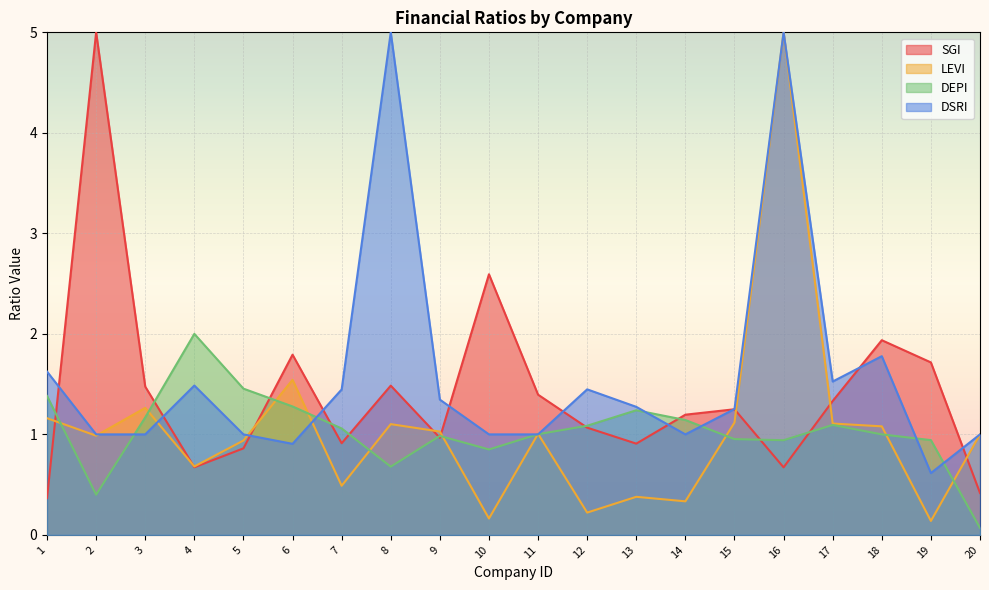

At which label does DSRI first exceed 1?

1